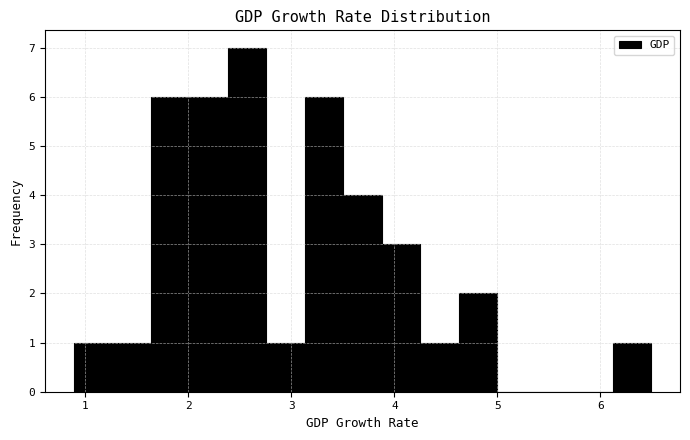

Around what value on the x-axis is the tallest bar? Give the approximate position of its centre, as read against the axis.

2.6